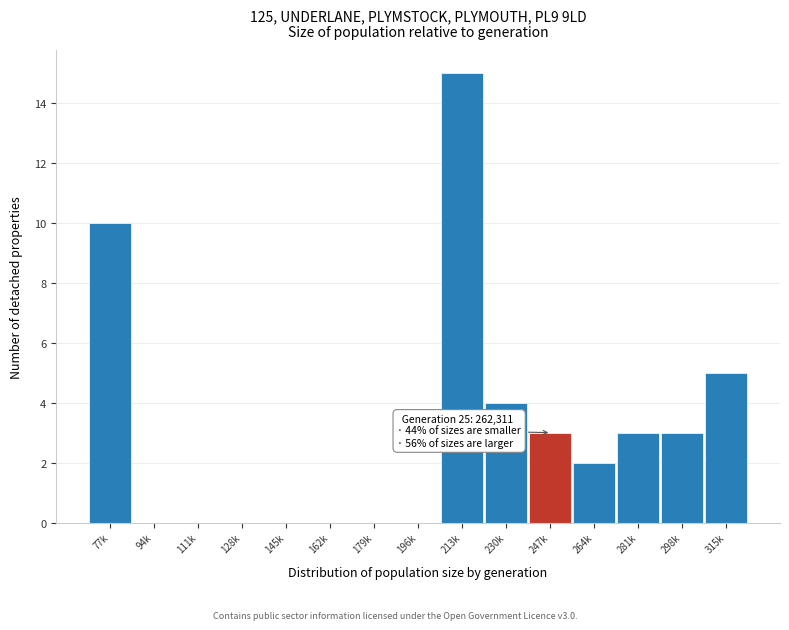

Reading right to left, what are all the values shown in this chart?

315k=5	298k=3	281k=3	264k=2	247k=3	230k=4	213k=15	196k=0	179k=0	162k=0	145k=0	128k=0	111k=0	94k=0	77k=10